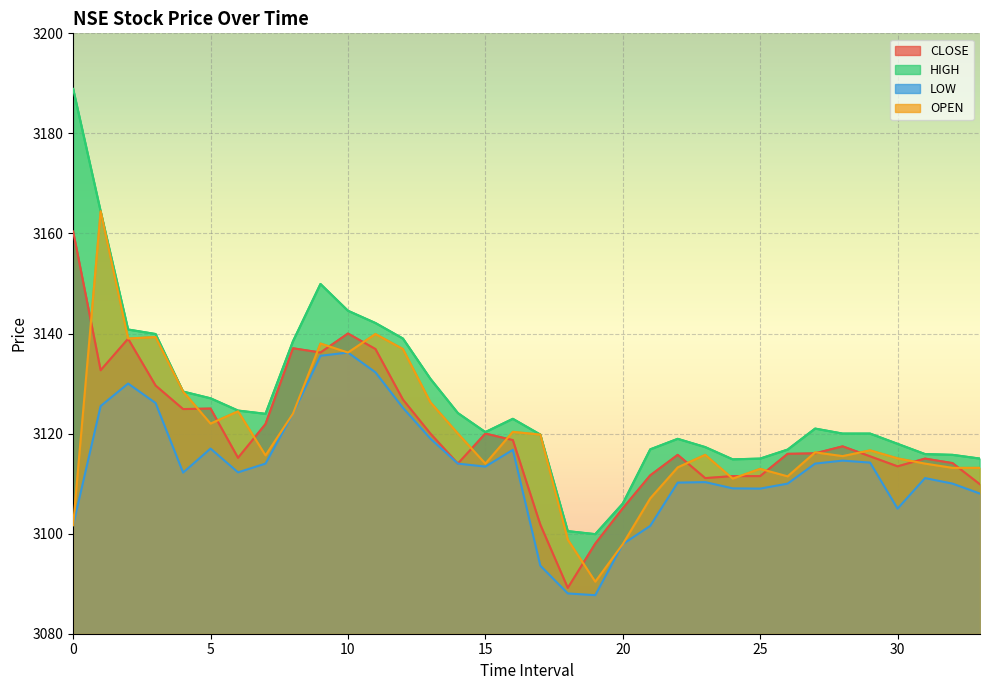

In OPEN, how many points are higher than both neighbors (excluding endpoints)?

10